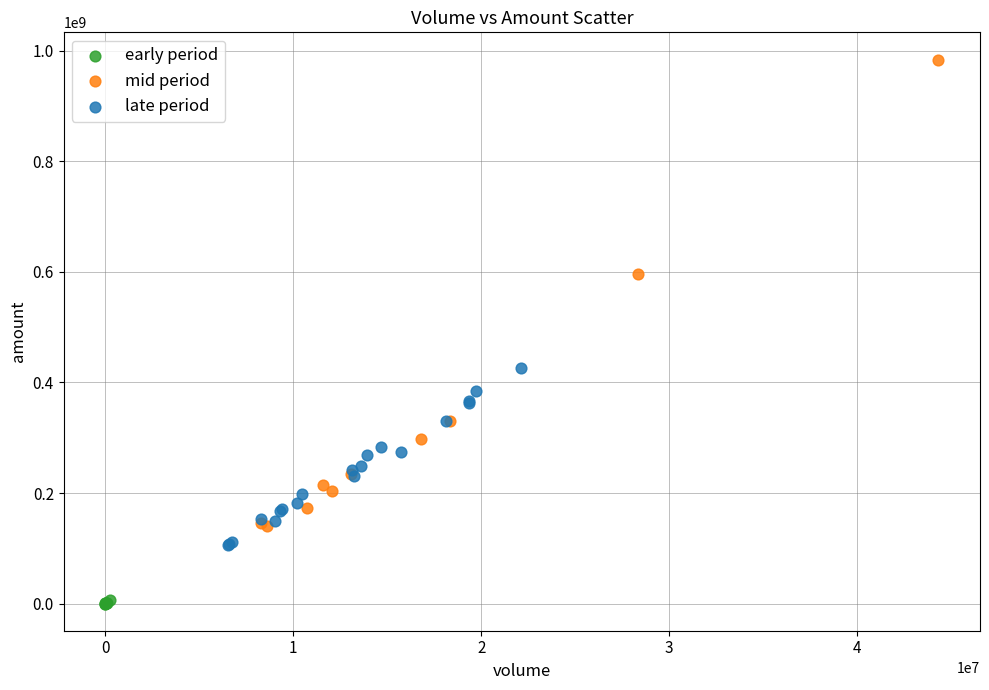

Which series contains the lowest Y value?

early period